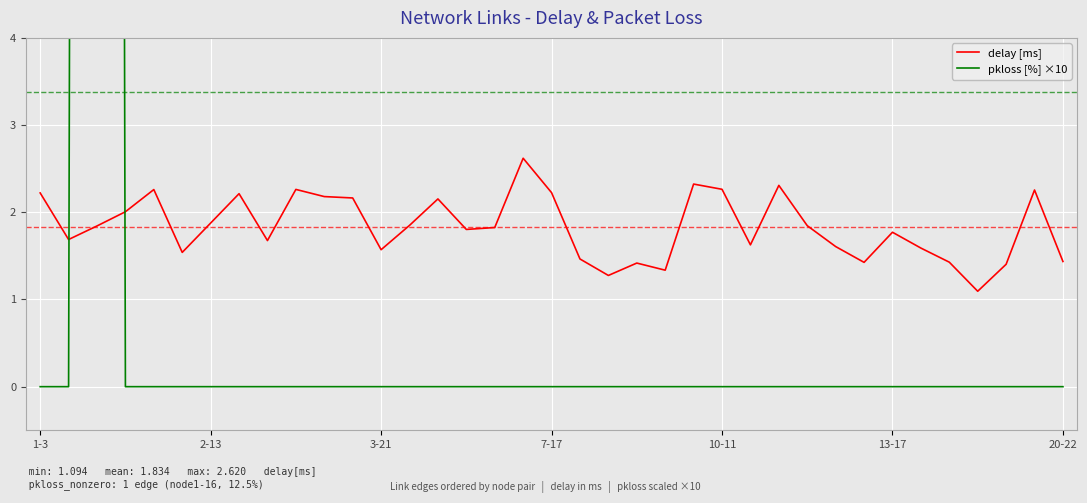

What is the lowest value of the delay [ms] series?

1.1